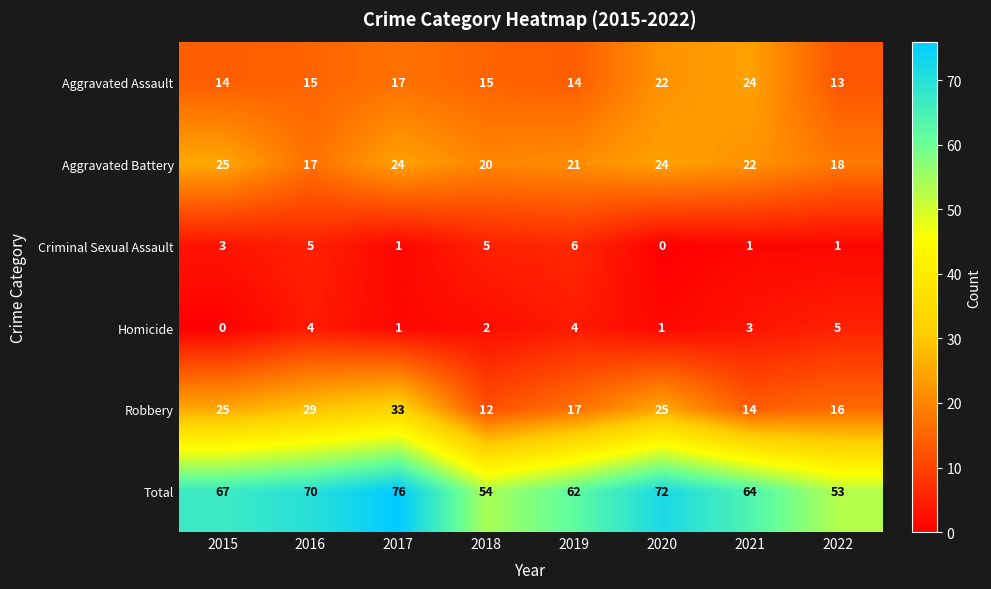

True or false: Robbery has a value of 33 at 2017.

True